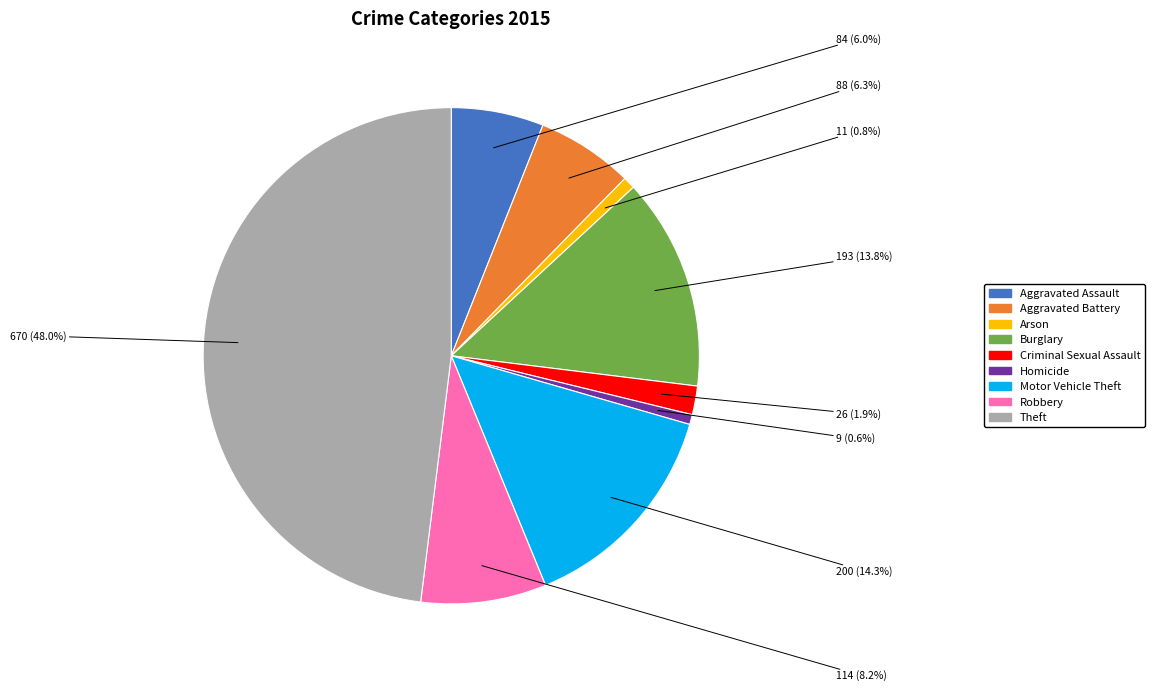

How many segments does this pie chart have?

9